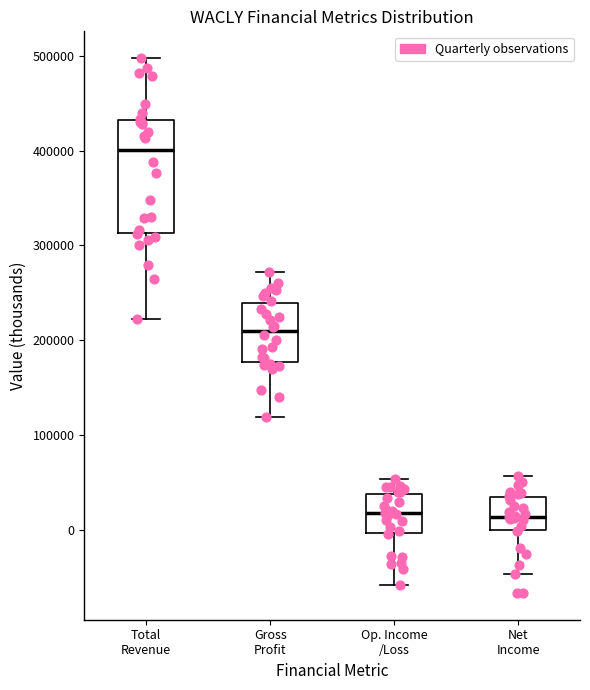

Comparing the boxes themselves (not the whiskers), which one is the tallest?

Total Revenue